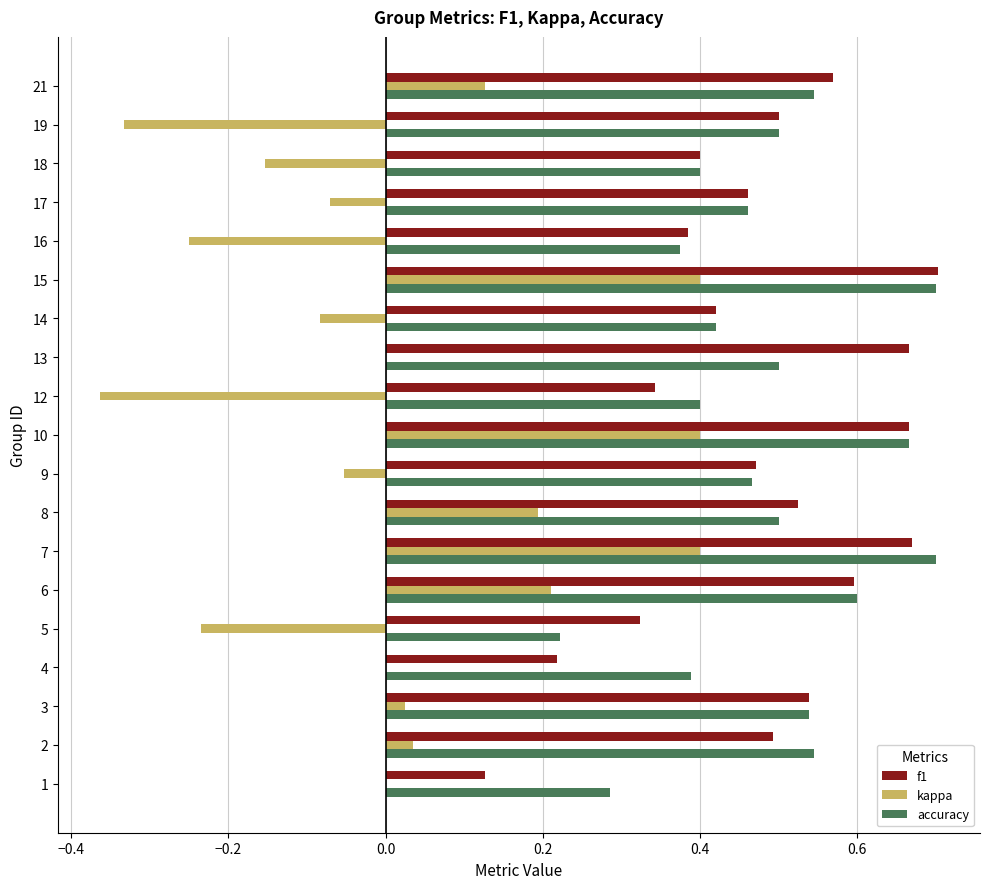

What is the total value across all series at 17?

0.9